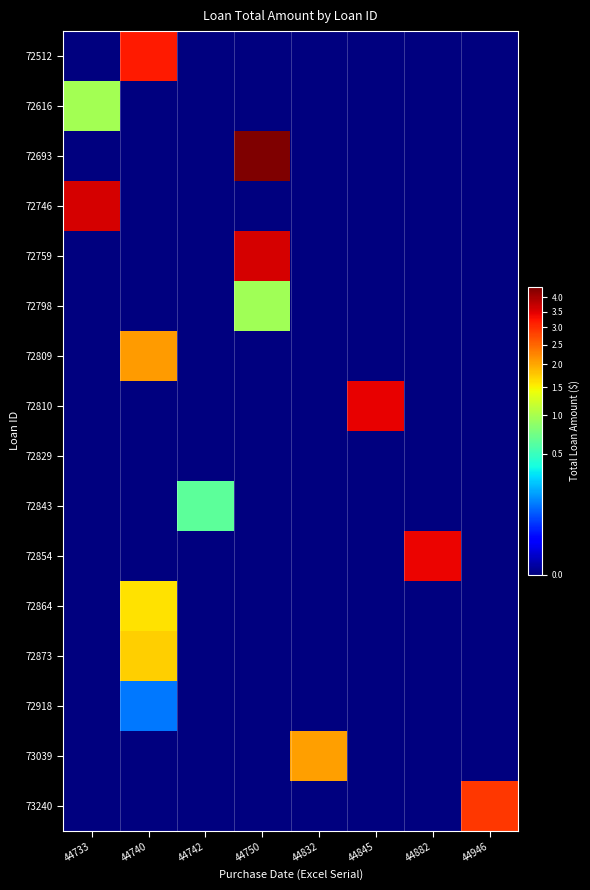

Reading right to left, what are all the values shown in this chart?

72512: 44946=0.0	44882=0.0	44845=0.0	44832=0.0	44750=0.0	44742=0.0	44740=31983969.6	44733=0.0
72616: 44946=0.0	44882=0.0	44845=0.0	44832=0.0	44750=0.0	44742=0.0	44740=0.0	44733=9706756.3
72693: 44946=0.0	44882=0.0	44845=0.0	44832=0.0	44750=43704045.6	44742=0.0	44740=0.0	44733=0.0
72746: 44946=0.0	44882=0.0	44845=0.0	44832=0.0	44750=0.0	44742=0.0	44740=0.0	44733=36039438.8
72759: 44946=0.0	44882=0.0	44845=0.0	44832=0.0	44750=36000000.0	44742=0.0	44740=0.0	44733=0.0
72798: 44946=0.0	44882=0.0	44845=0.0	44832=0.0	44750=9588136.7	44742=0.0	44740=0.0	44733=0.0
72809: 44946=0.0	44882=0.0	44845=0.0	44832=0.0	44750=0.0	44742=0.0	44740=20934621.2	44733=0.0
72810: 44946=0.0	44882=0.0	44845=34380480.9	44832=0.0	44750=0.0	44742=0.0	44740=0.0	44733=0.0
72829: 44946=0.0	44882=0.0	44845=0.0	44832=0.0	44750=0.0	44742=0.0	44740=0.0	44733=0.0
72843: 44946=0.0	44882=0.0	44845=0.0	44832=0.0	44750=0.0	44742=6387647.9	44740=0.0	44733=0.0
72854: 44946=0.0	44882=33840297.2	44845=0.0	44832=0.0	44750=0.0	44742=0.0	44740=0.0	44733=0.0
72864: 44946=0.0	44882=0.0	44845=0.0	44832=0.0	44750=0.0	44742=0.0	44740=16143585.3	44733=0.0
72873: 44946=0.0	44882=0.0	44845=0.0	44832=0.0	44750=0.0	44742=0.0	44740=17215724.9	44733=0.0
72918: 44946=0.0	44882=0.0	44845=0.0	44832=0.0	44750=0.0	44742=0.0	44740=1300000.0	44733=0.0
73039: 44946=0.0	44882=0.0	44845=0.0	44832=20726700.2	44750=0.0	44742=0.0	44740=0.0	44733=0.0
73240: 44946=28954777.2	44882=0.0	44845=0.0	44832=0.0	44750=0.0	44742=0.0	44740=0.0	44733=0.0